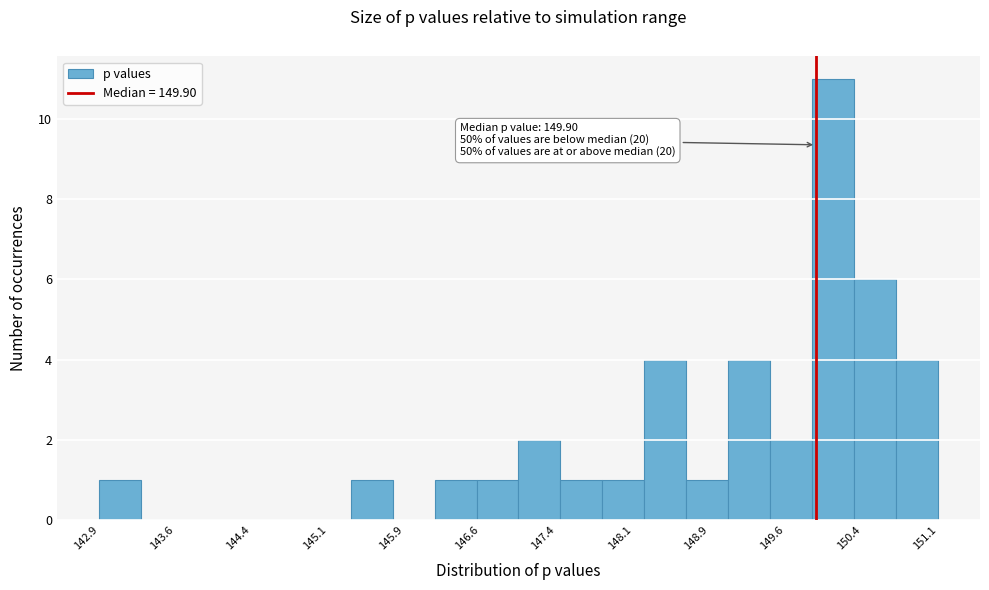

Which range on the x-axis has the tallest bar?

149.9 to 150.3